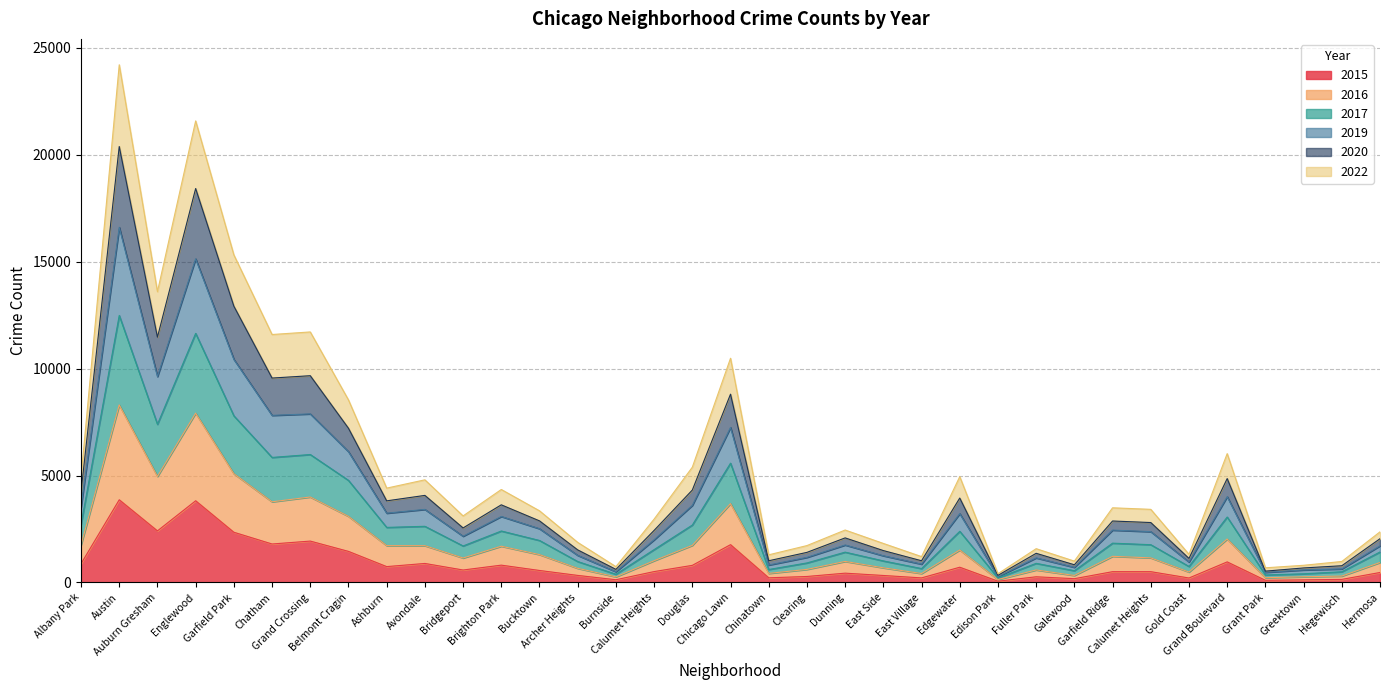

What is the smallest value displayed?

60